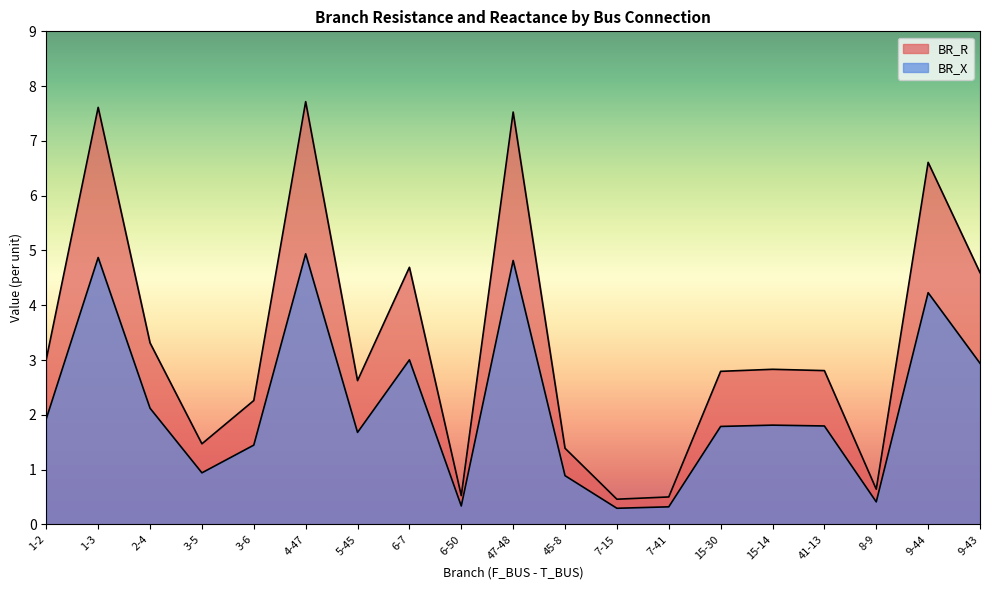

At 3-6, list the series in order from largest to smallest.

BR_R, BR_X